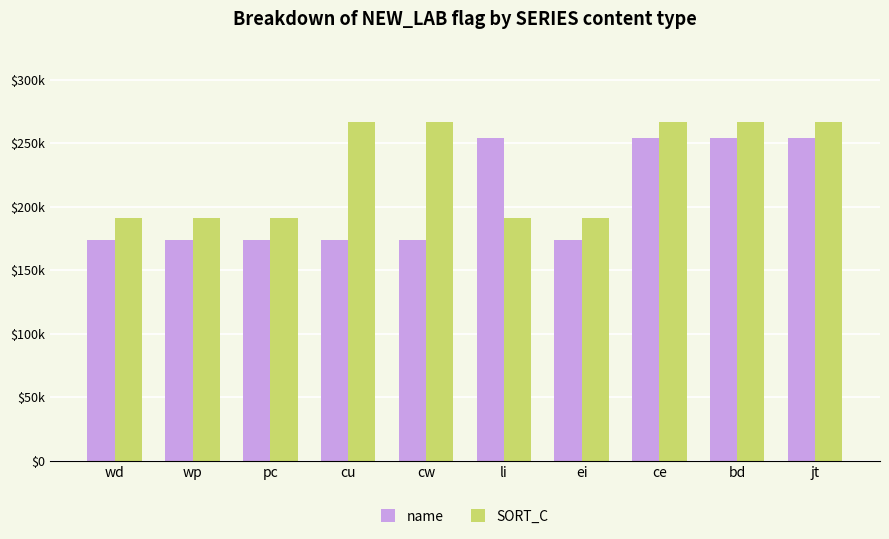

What position from the left is cu?

4